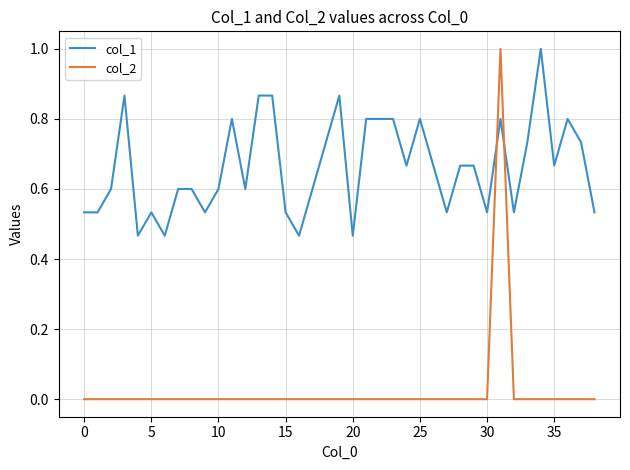

Which series has the largest total across all categories?

col_1